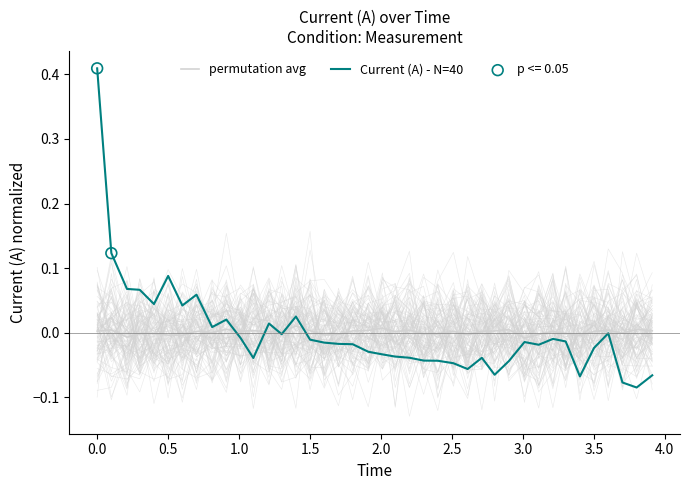

Which series reaches the minimum Y coordinate?

Current (A) - N=40